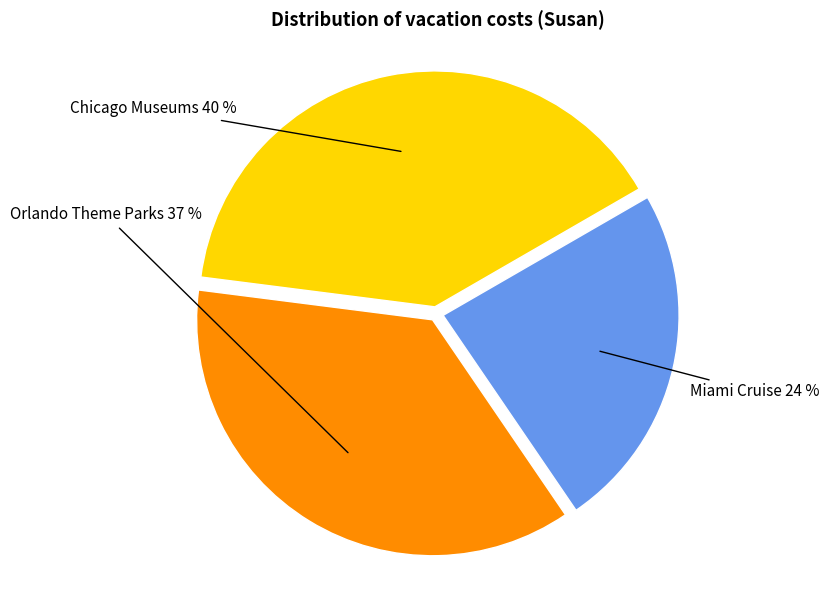

Is there a majority slice in this chart?

No